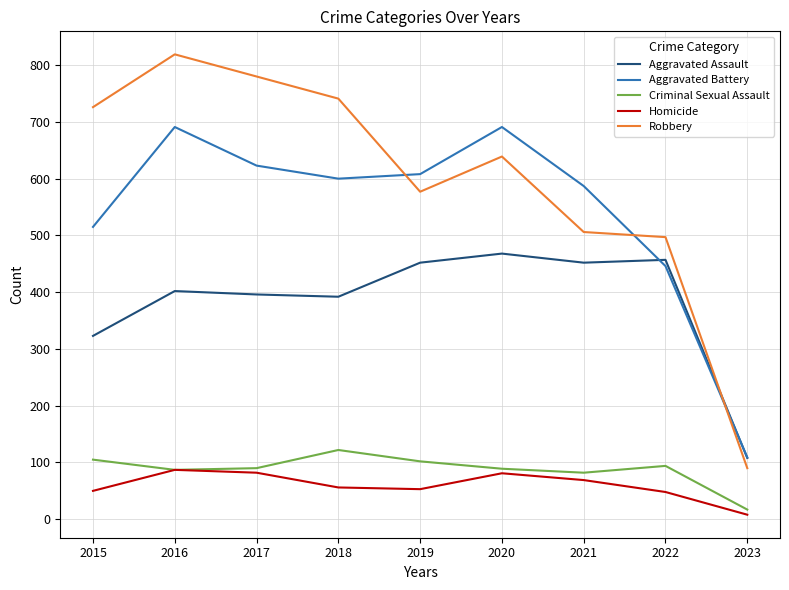

At which label is Aggravated Battery closest to 400?

2022